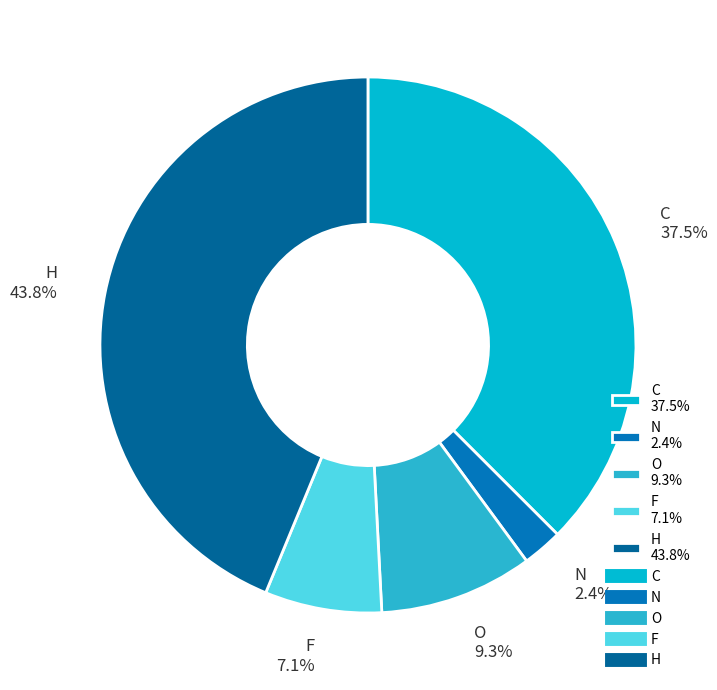

Which slice is the largest?

H